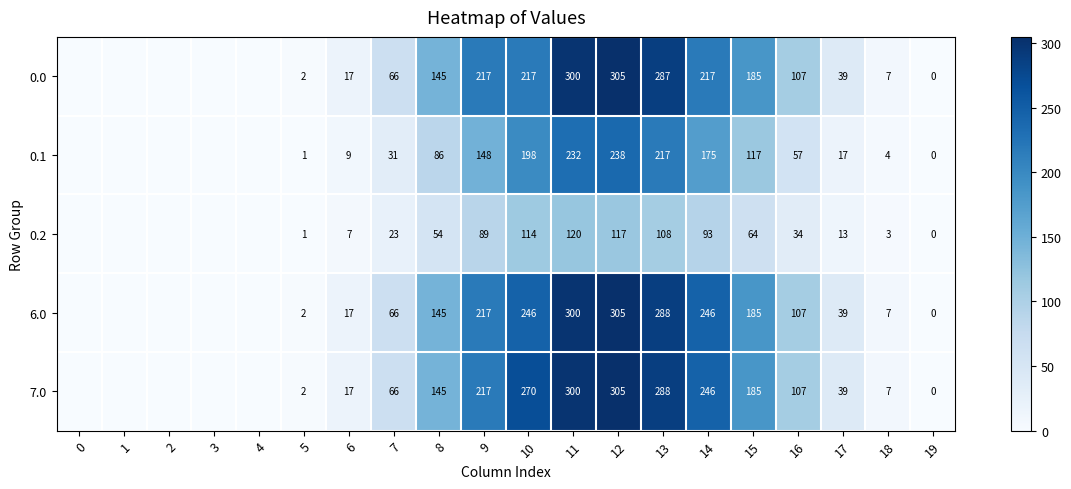

True or false: 0.2 has a value of 35 at 14.

False